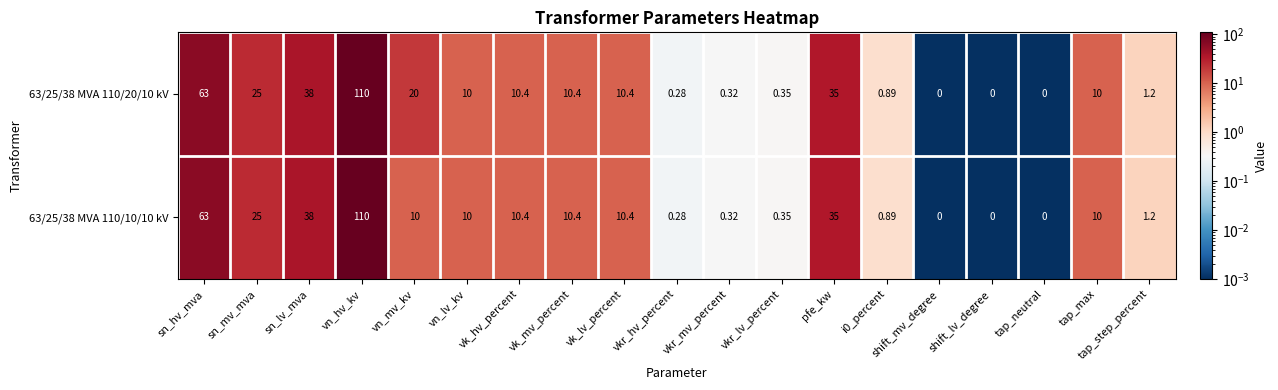

Where is 63/25/38 MVA 110/20/10 kV nearest to the value 55?

sn_hv_mva